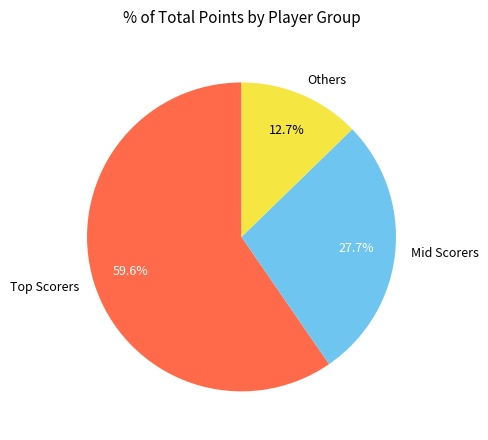

How many segments does this pie chart have?

3